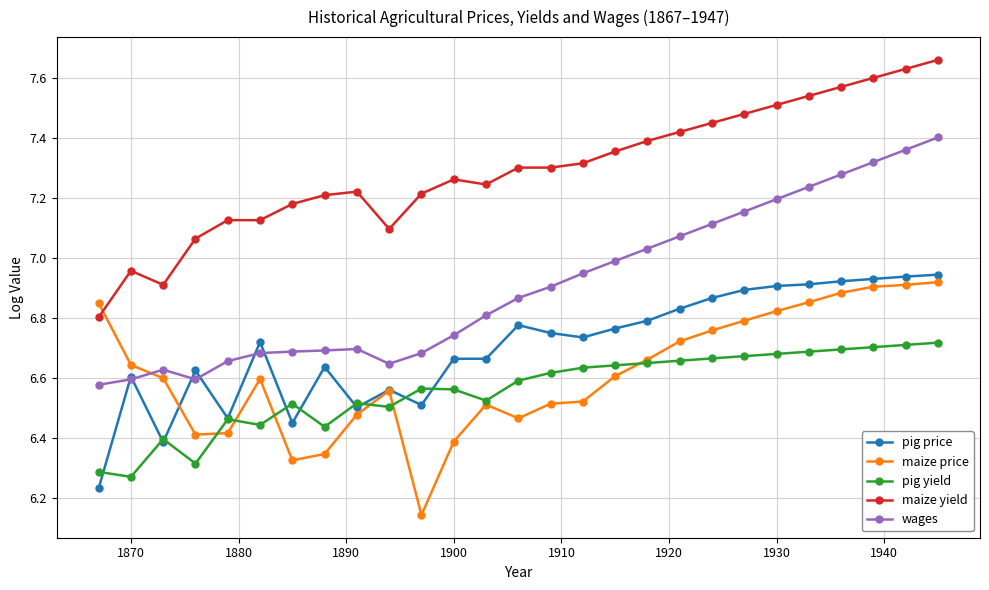

True or false: wages and pig yield cross at least once.

False